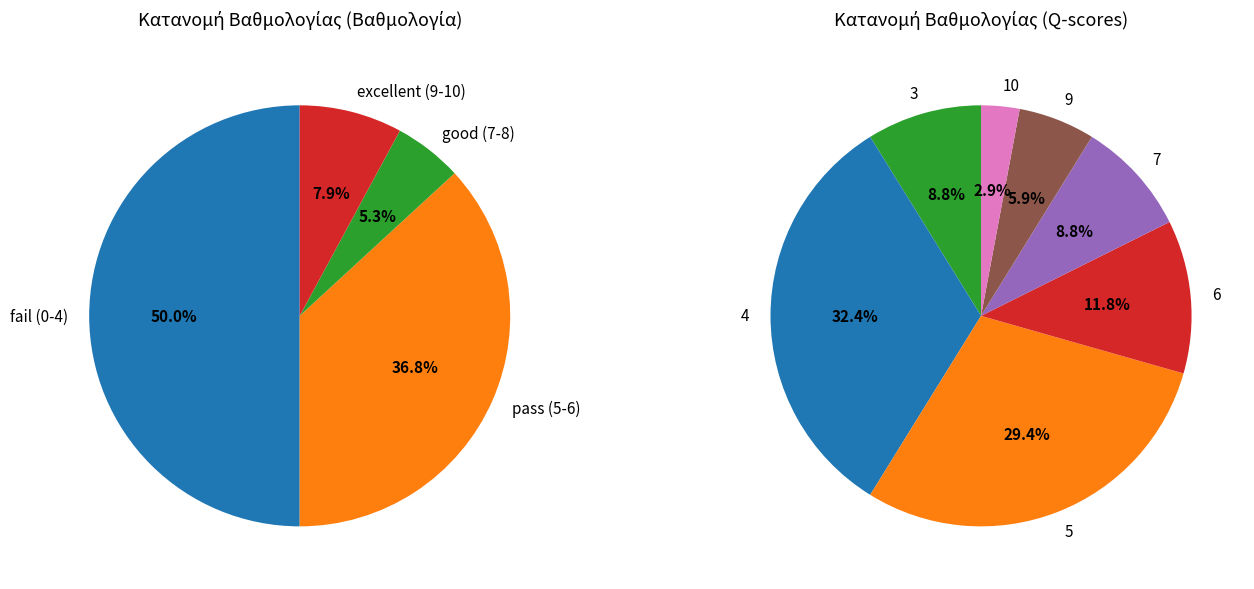

Is there a majority slice in this chart?

No